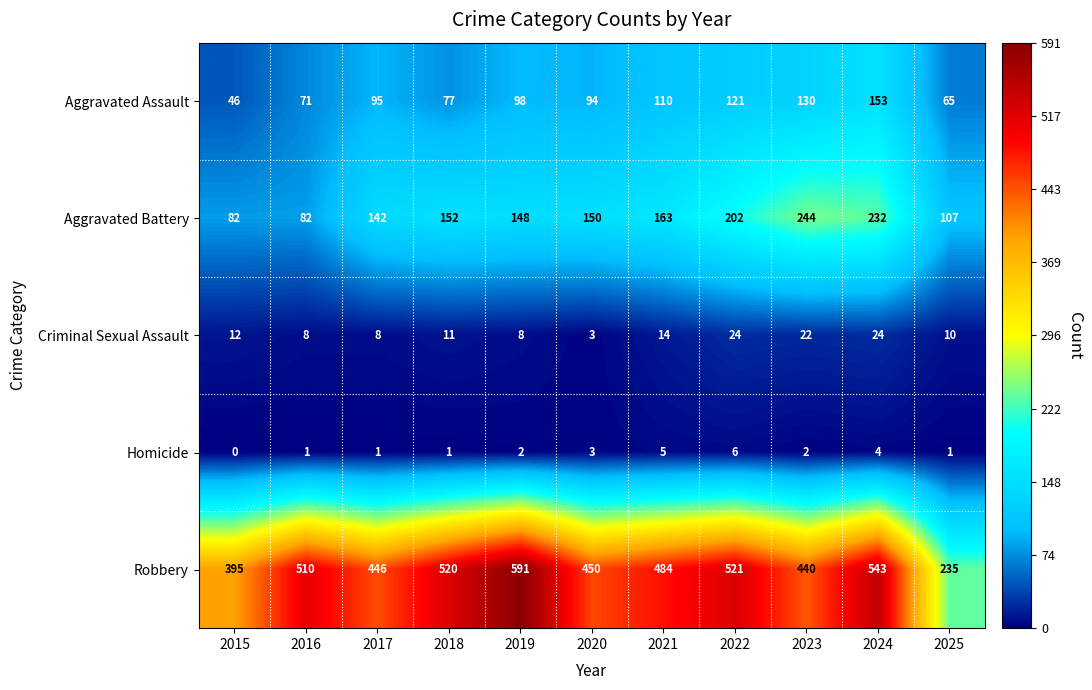

List the labels in order of Aggravated Assault value, smallest first.

2015, 2025, 2016, 2018, 2020, 2017, 2019, 2021, 2022, 2023, 2024